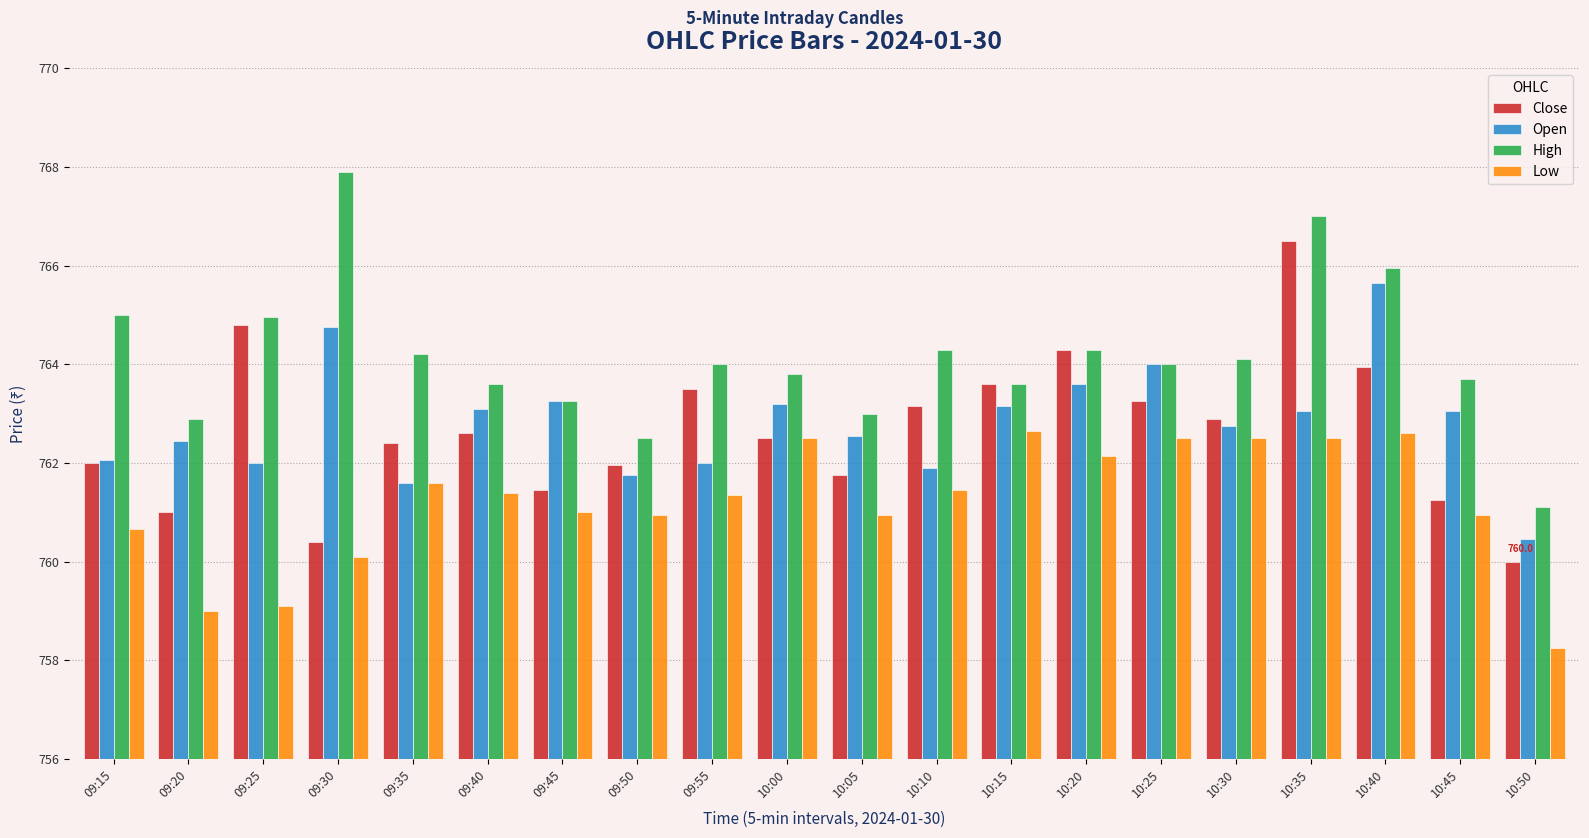

Which series has the widest spread of values?

High